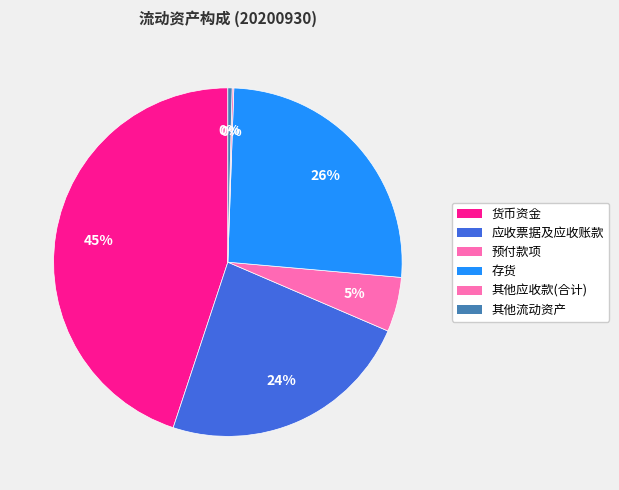

Is the sum of 其他流动资产 and 货币资金 greater than half?

No